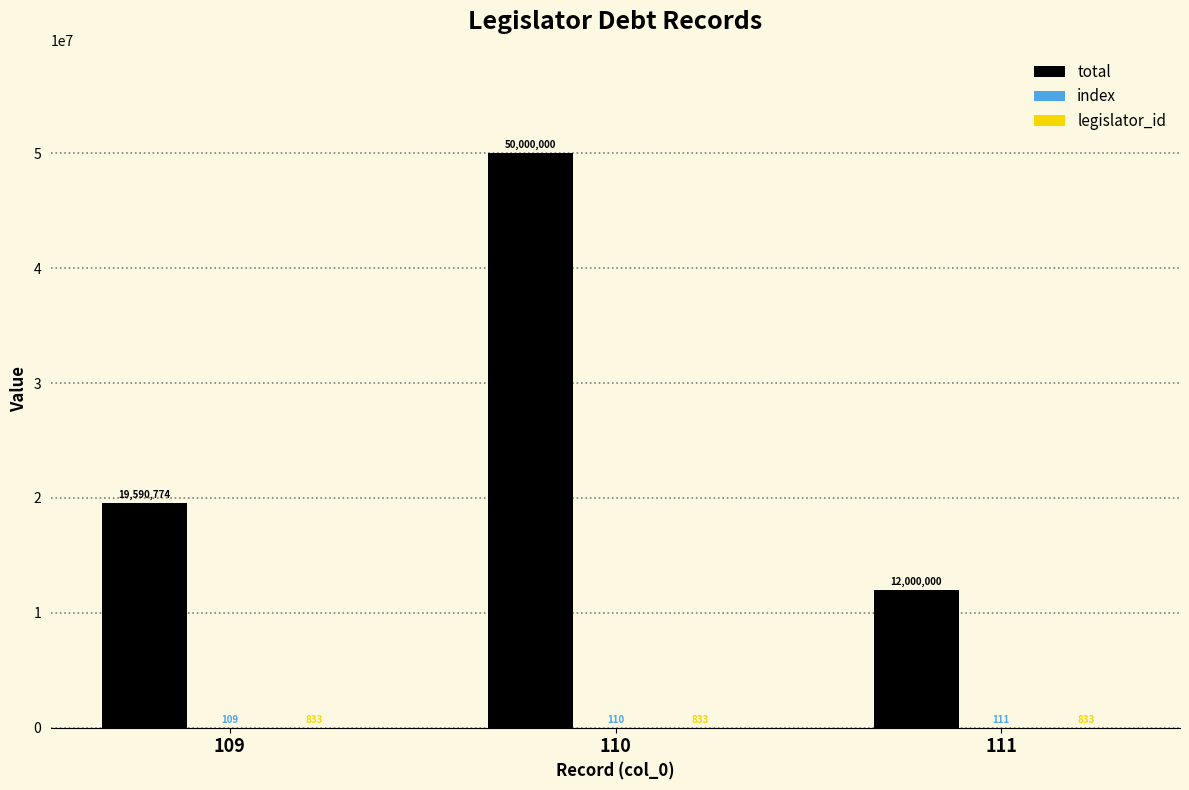

What value does the total series have at 111, to the nearest 50?

12000000